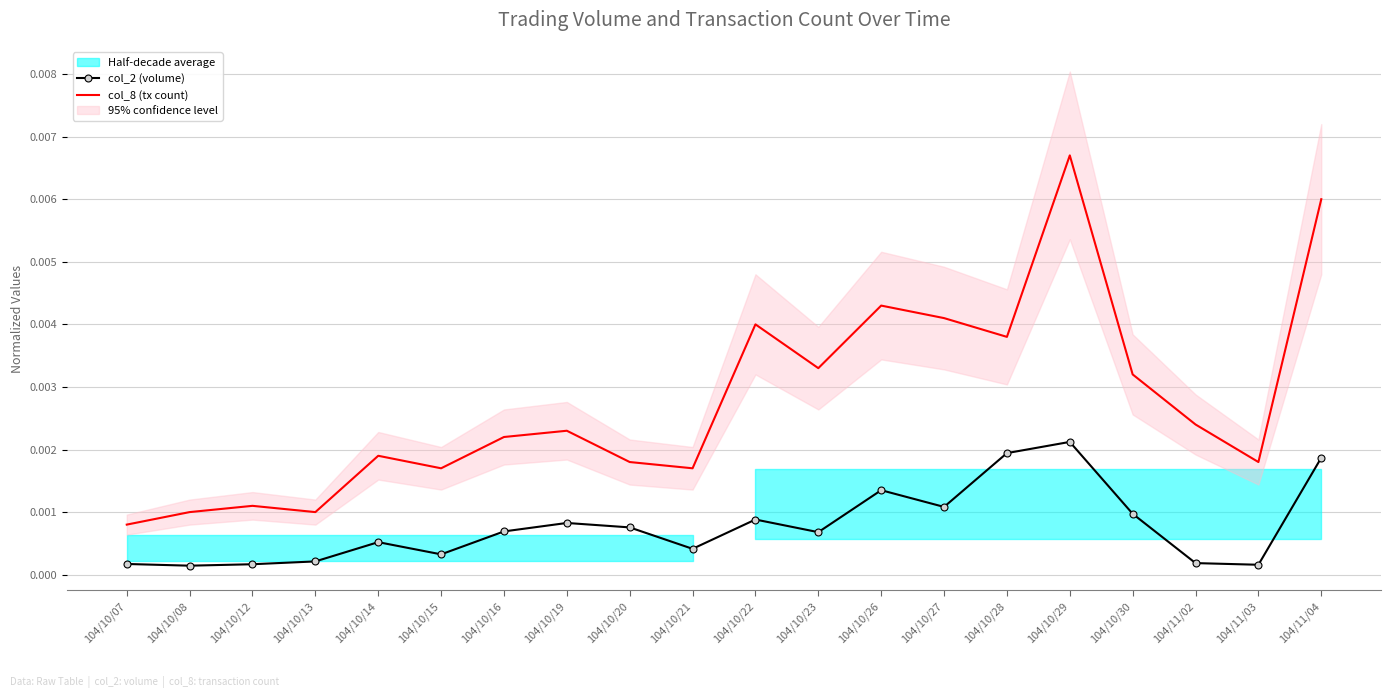

Which category has the highest value across all series?

104/10/29